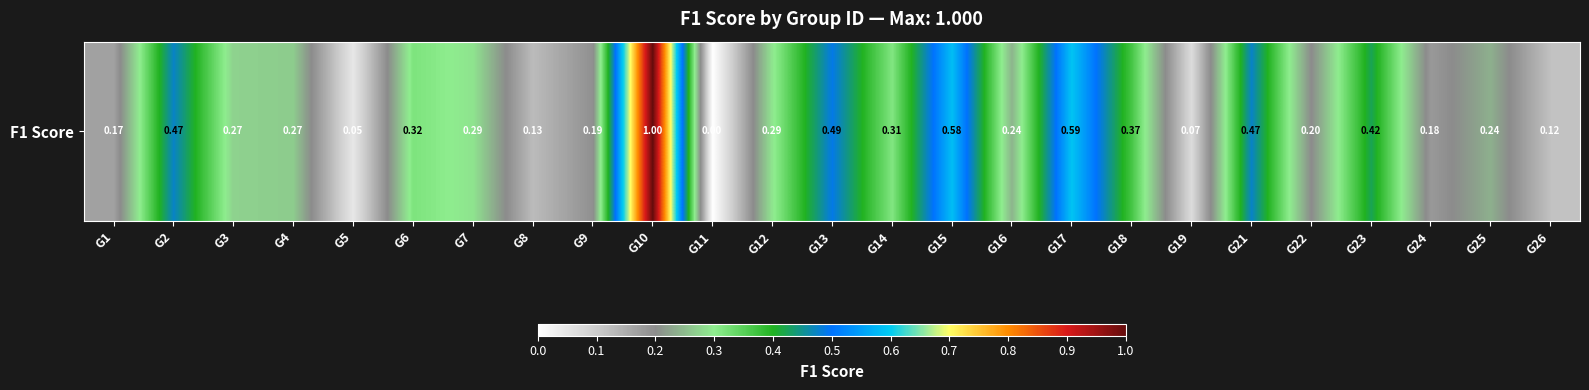

True or false: the data shows 0.4 at G18.

True